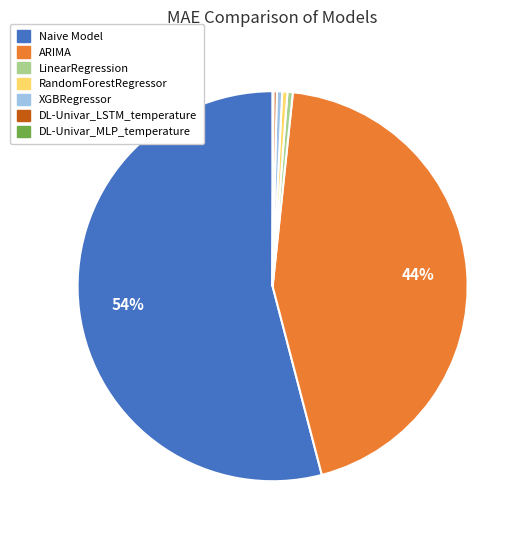

Is it true that RandomForestRegressor is 14% of the pie?

False